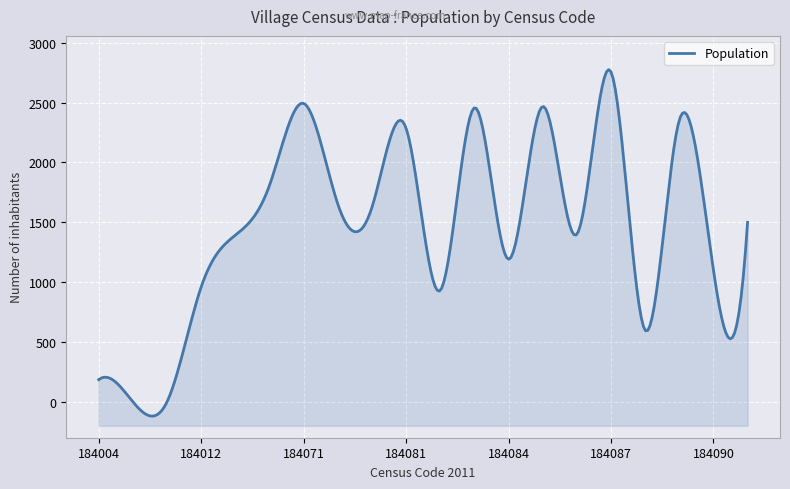

Reading left to right, what are all the values shown in this chart?

184004=185	184005=0	184006=0	184012=959	184013=1392	184070=1808	184071=2493	184079=1653	184080=1624	184081=2286	184082=930	184083=2456	184084=1191	184085=2467	184086=1399	184087=2757	184088=598	184089=2352	184090=1103	184091=1499